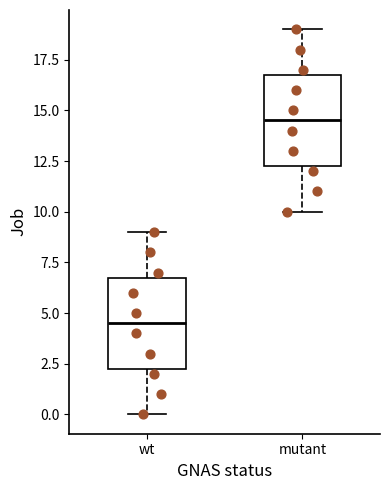

Which box's median line is the lowest?

wt